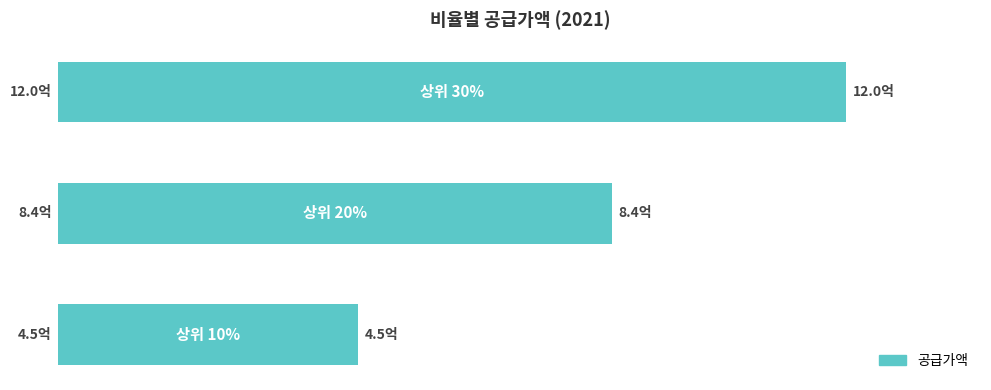

Rank the categories by value from lowest to highest.

0, 1, 2